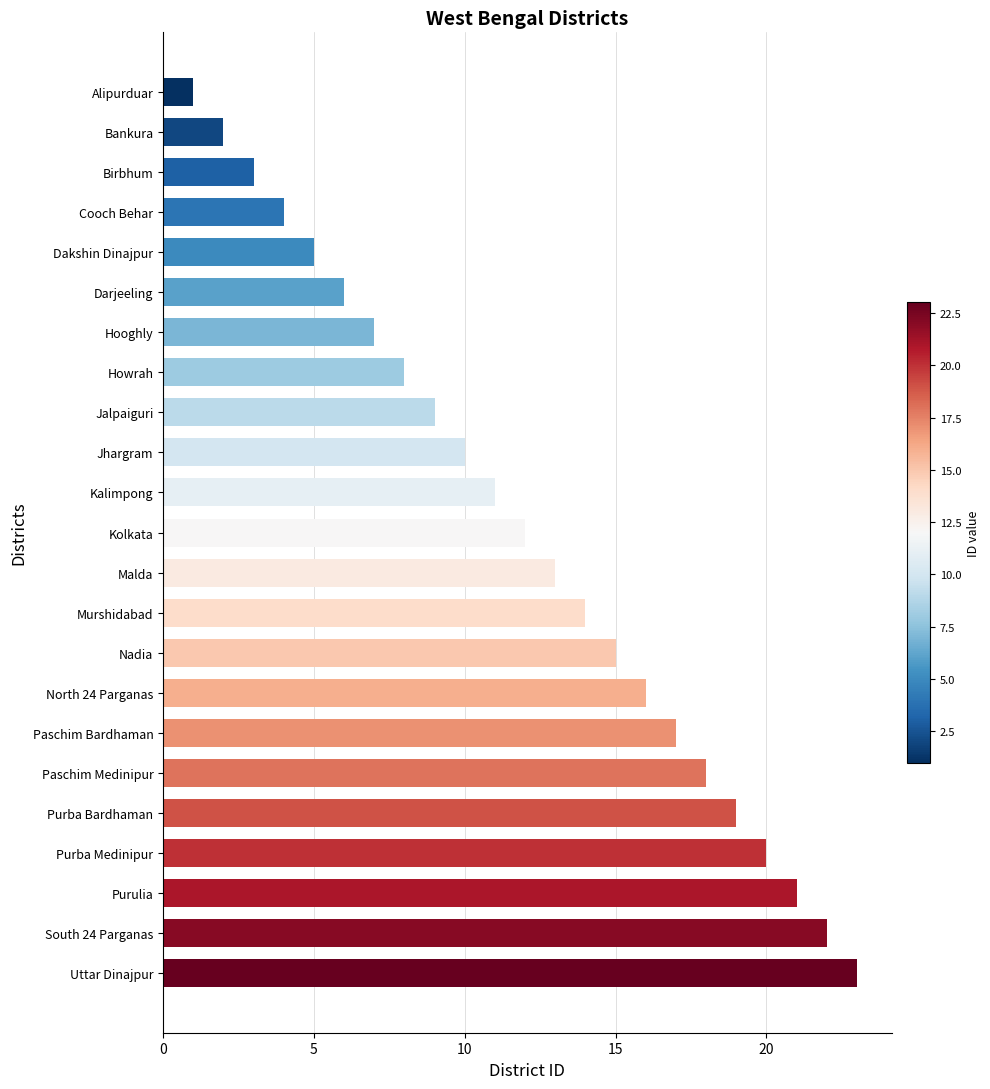

The chart shows a value of 29 at South 24 Parganas. True or false?

False